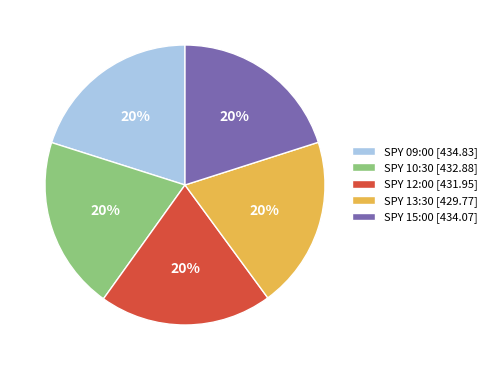

Is SPY 12:00 [431.95] the majority of the pie?

No